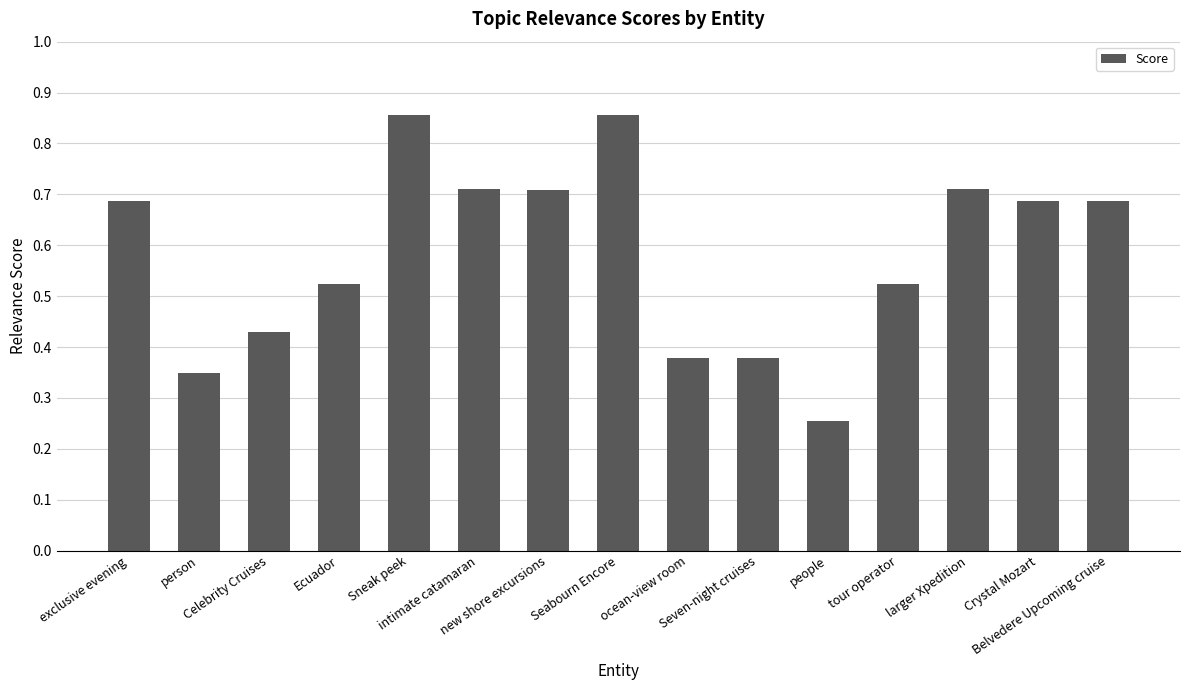

What is the label of the 11th bar from the right?

Sneak peek